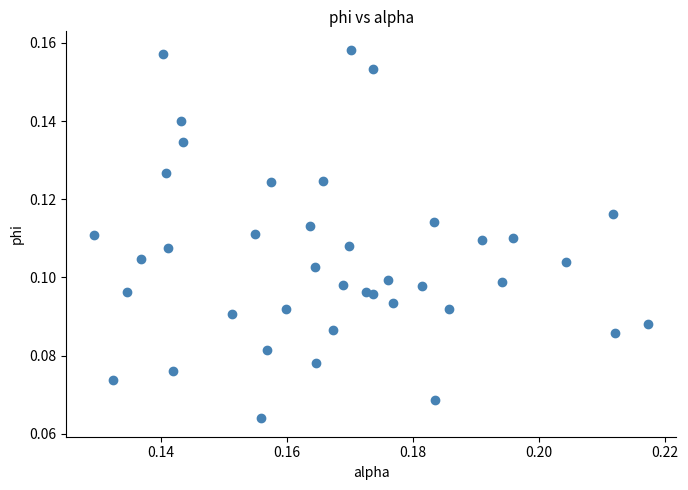

How many points are shown in the scatter plot?

40